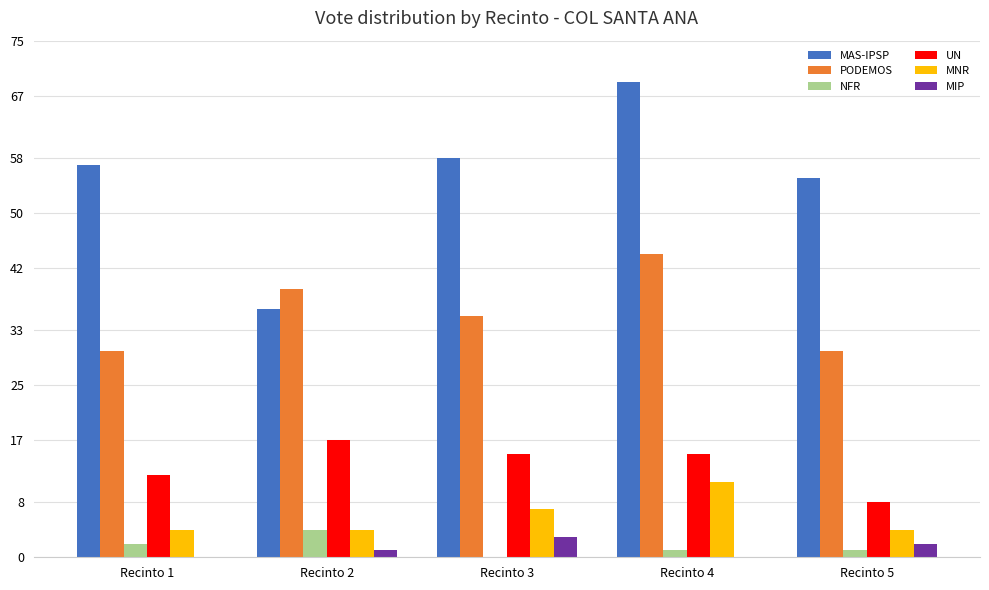

Which series changed the most between Recinto 2 and Recinto 3?

MAS-IPSP